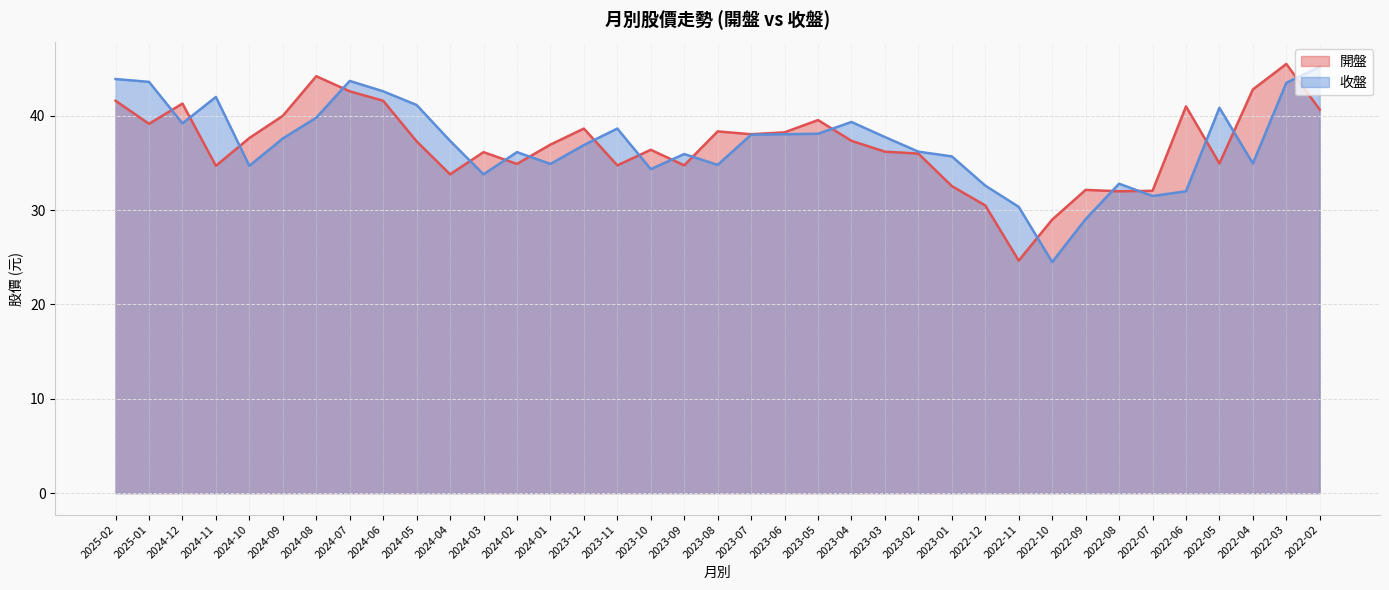

How many series are shown in this chart?

2